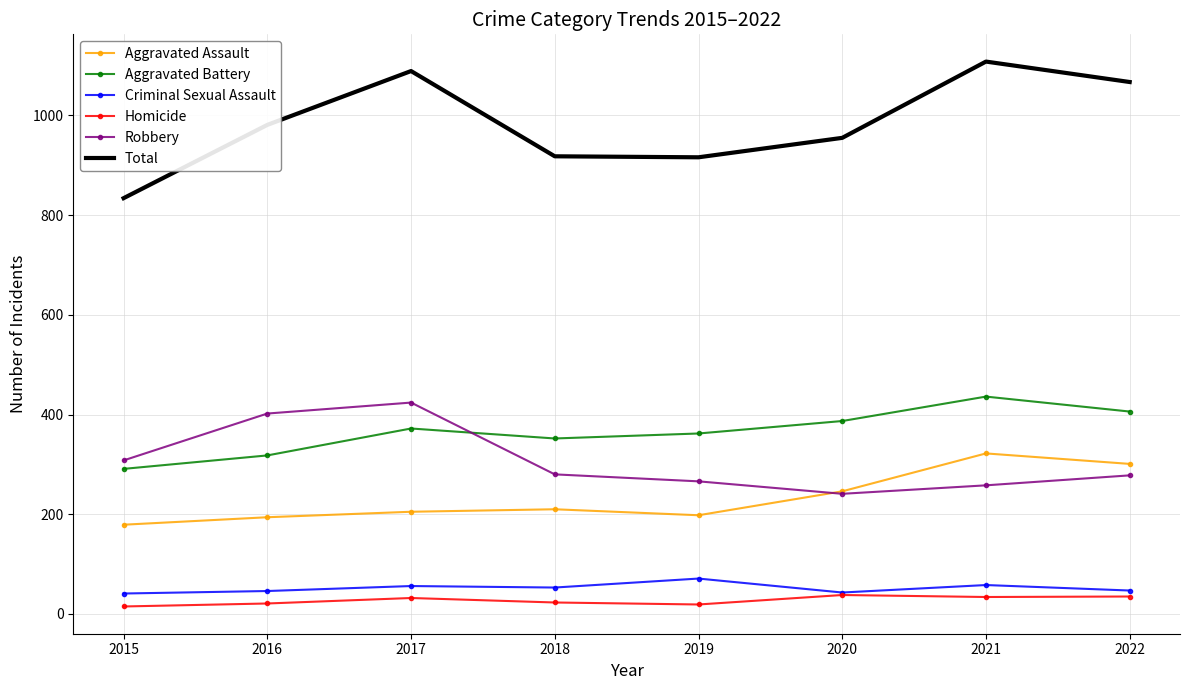

Which category has the lowest value in the Total series?

2015